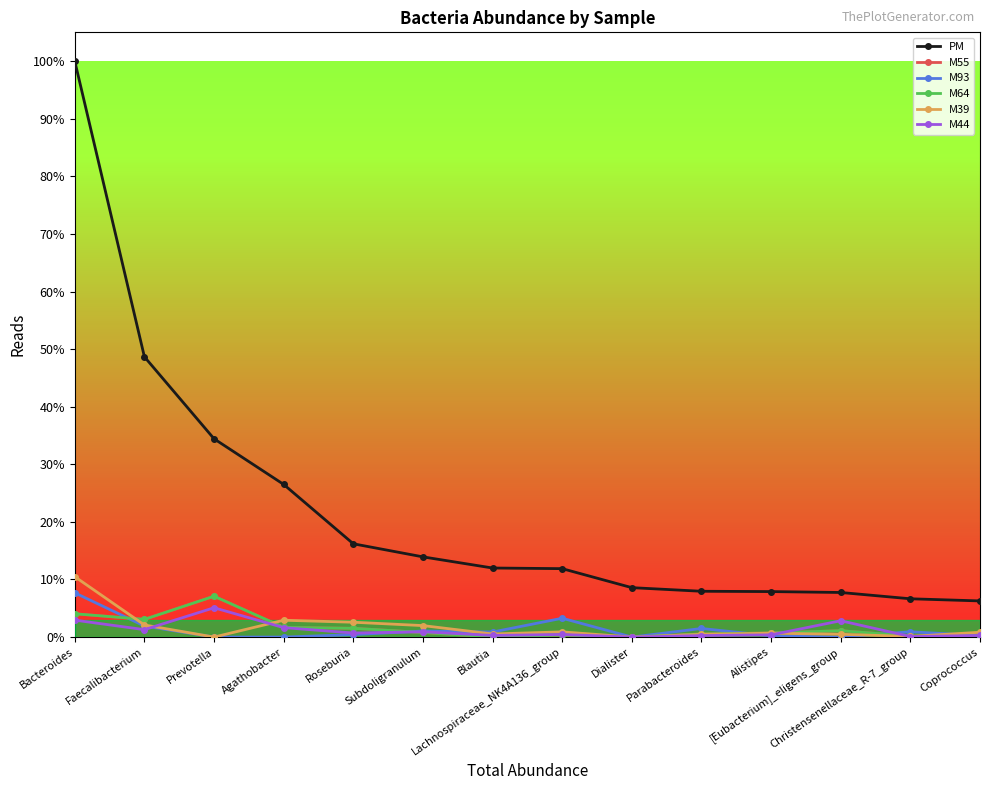

Rank the series at Bacteroides from lowest to highest value.

M44, M55, M64, M93, M39, PM